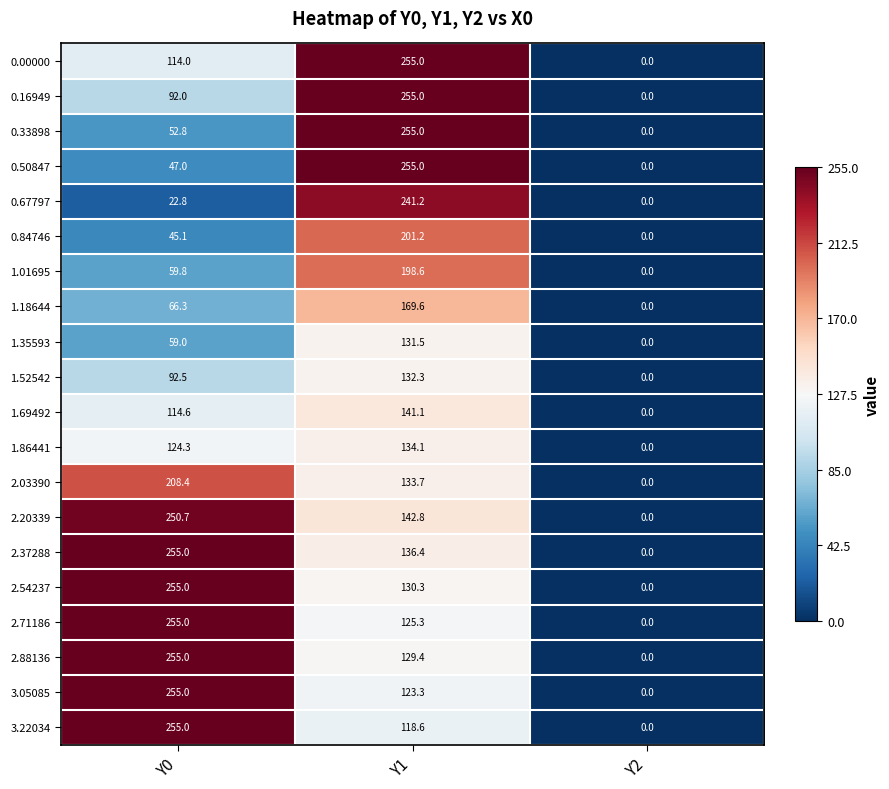

What is the sum of the 0.50847 values at Y2 and Y0?

47.0